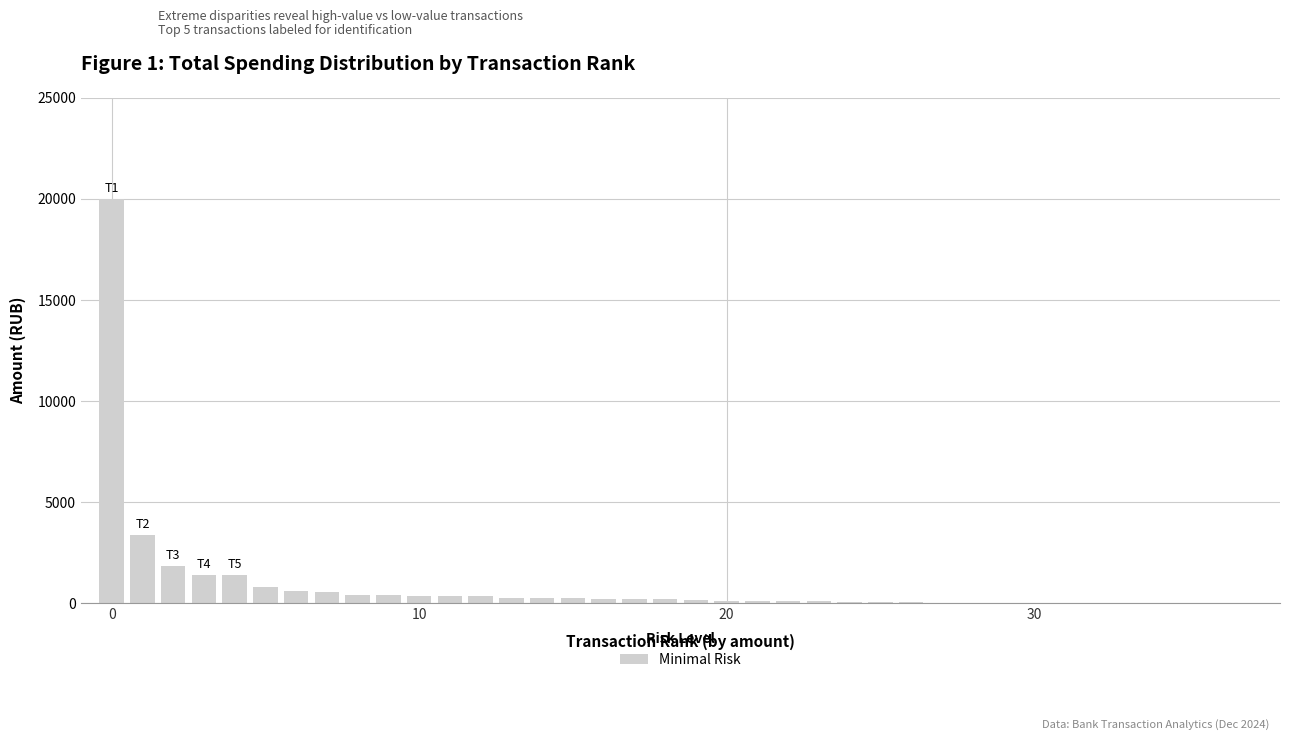

What is the maximum value shown in the chart?

20000.0